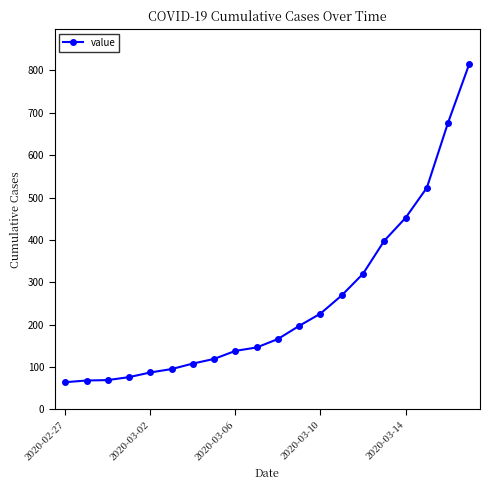

What is the average value?

251